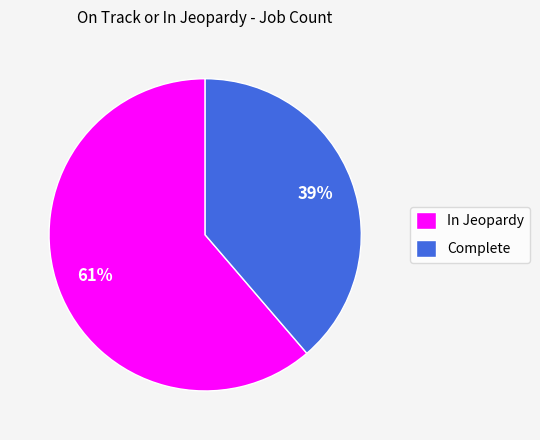

Is it true that In Jeopardy is 54% of the pie?

False